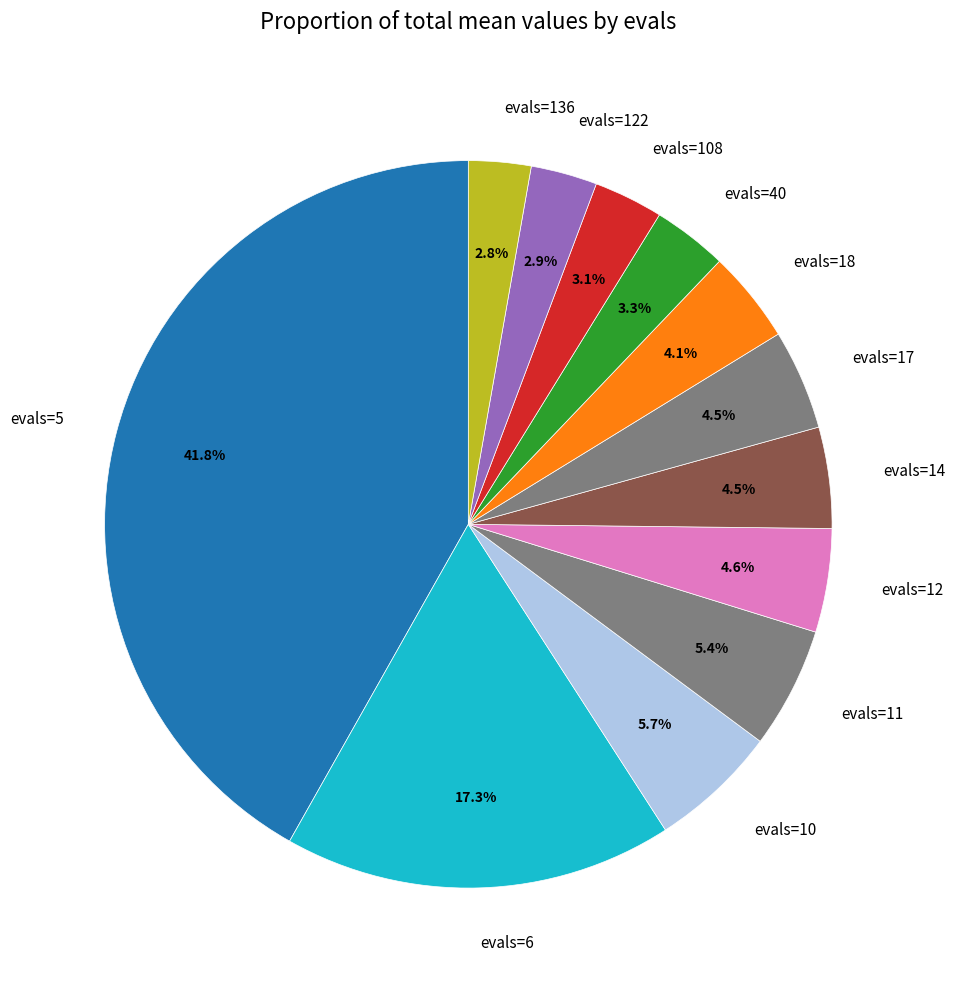

What is the total percentage of evals=5 and evals=6?

59.1%